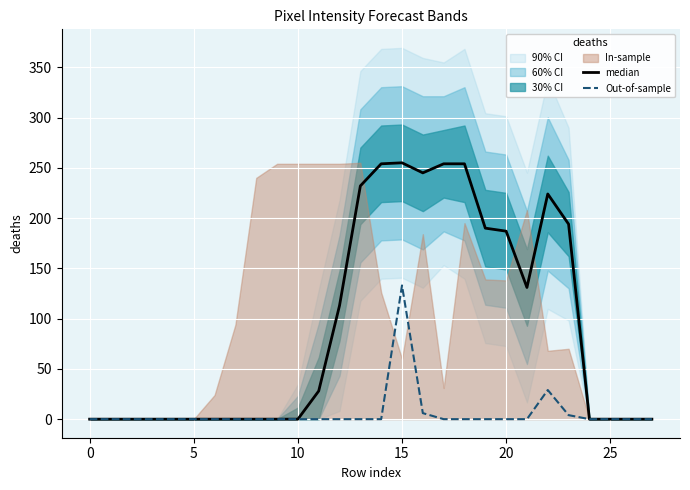

How many lines are shown in the chart?

2